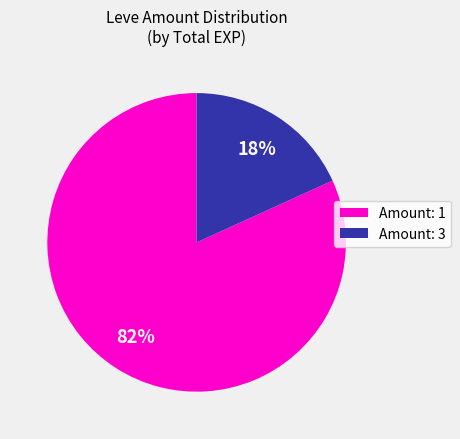

To the nearest percent, what is the average slice percentage?

50%